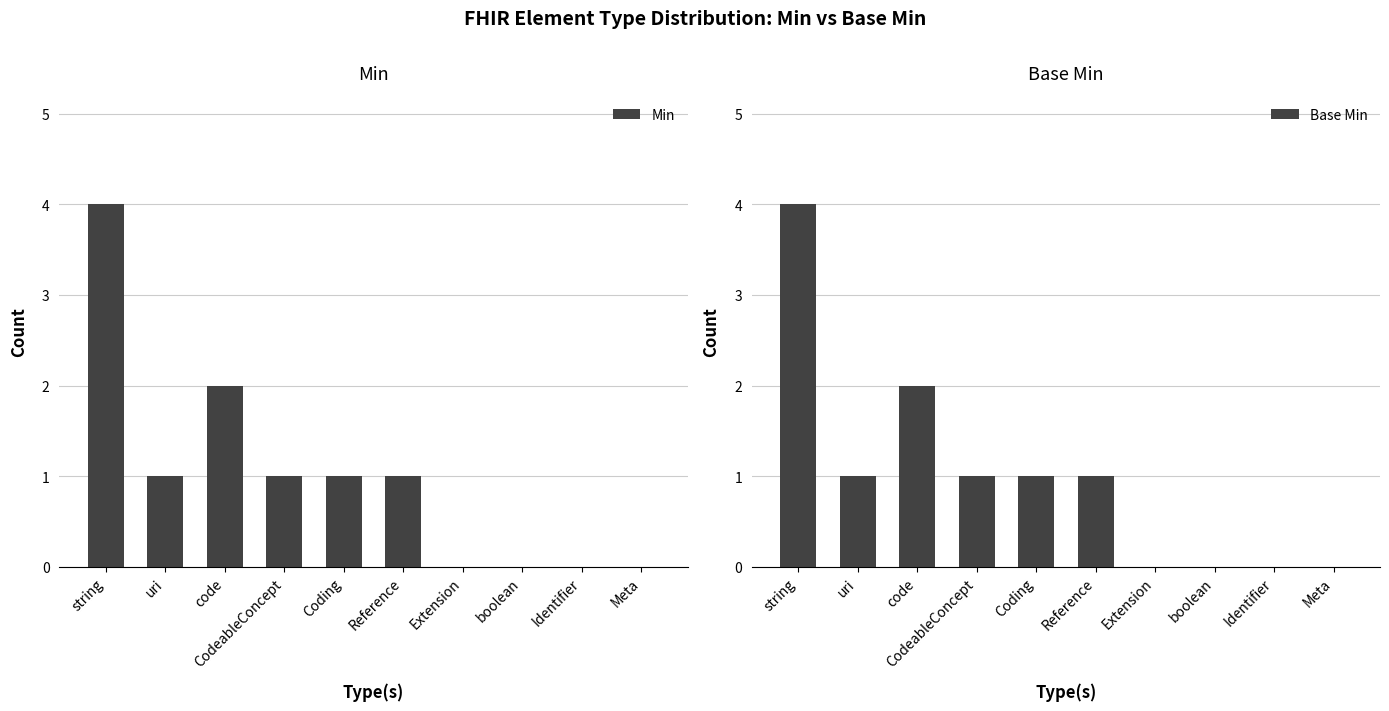

At which category does the chart reach its minimum across all series?

Extension